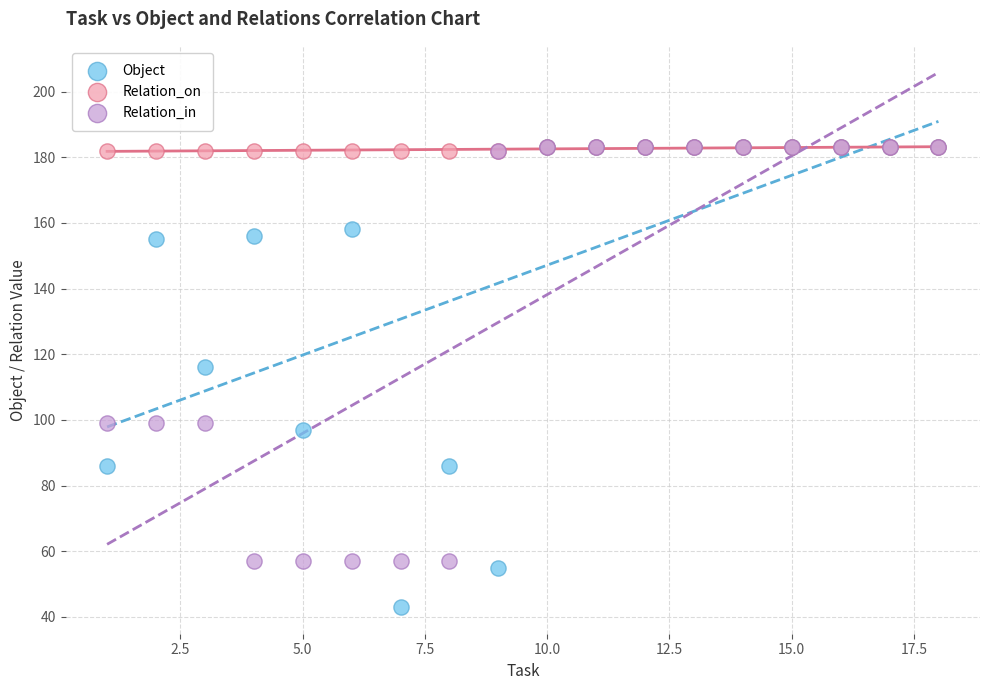

What are all the series names shown in the legend?

Object, Relation_on, Relation_in